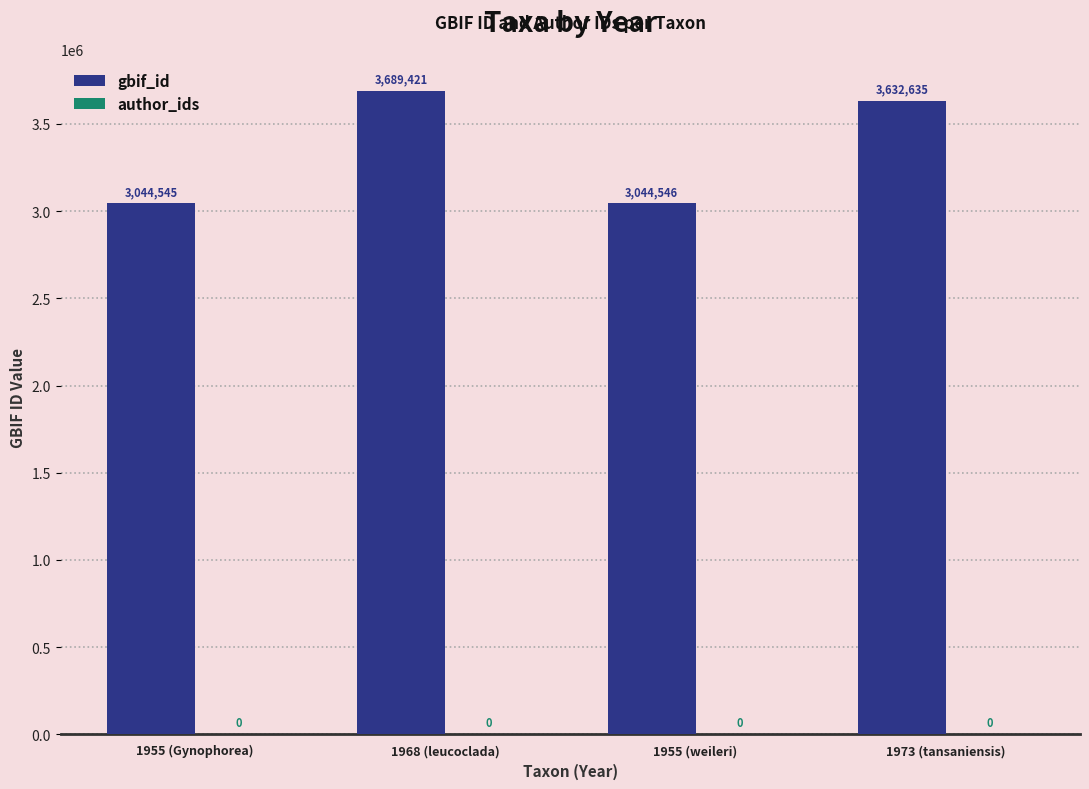

Are the bars grouped side by side (vs. stacked)?

No